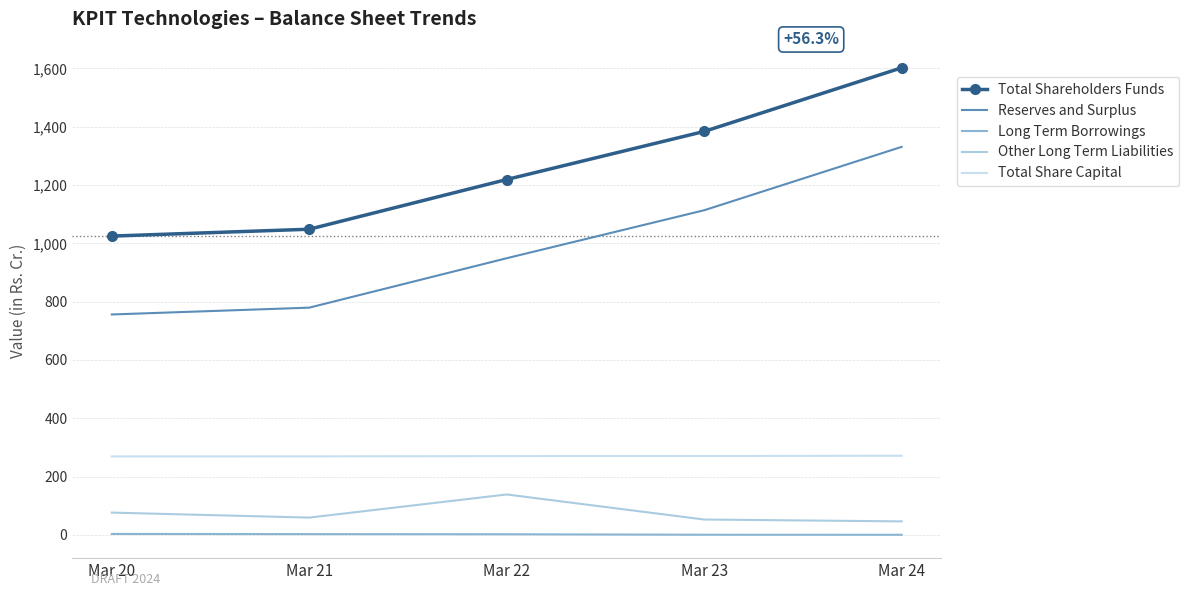

What is the difference between the maximum and minimum values in the Long Term Borrowings series?

2.9